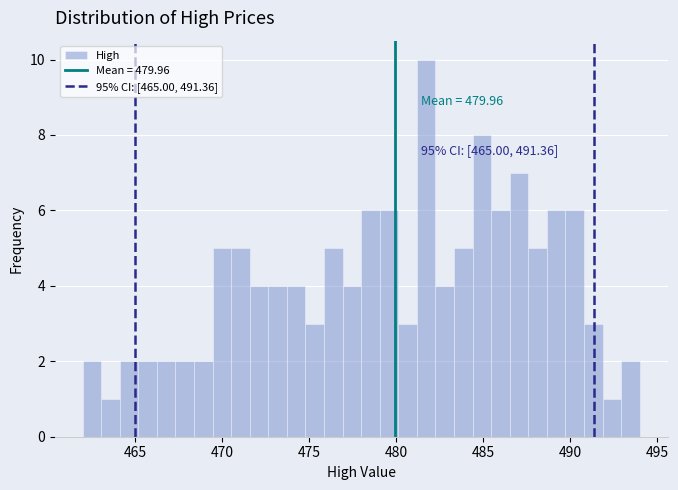

Around what value on the x-axis is the tallest bar? Give the approximate position of its centre, as read against the axis.

481.5